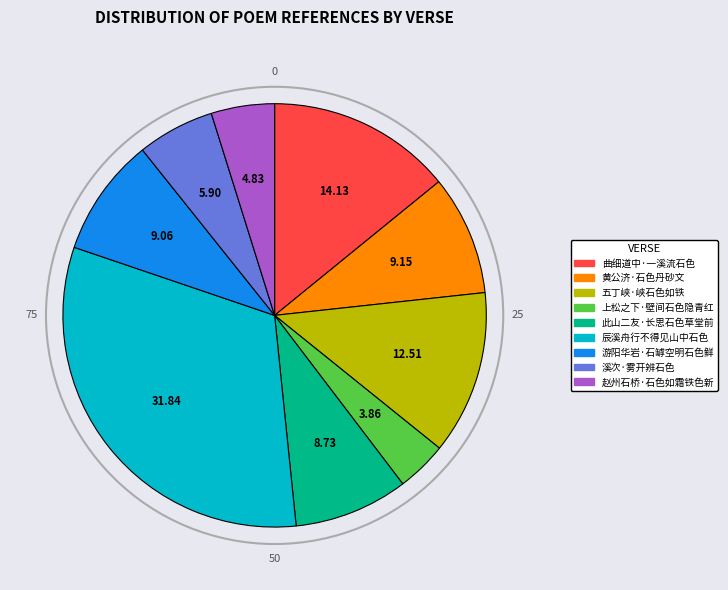

How many slices are in this pie chart?

9